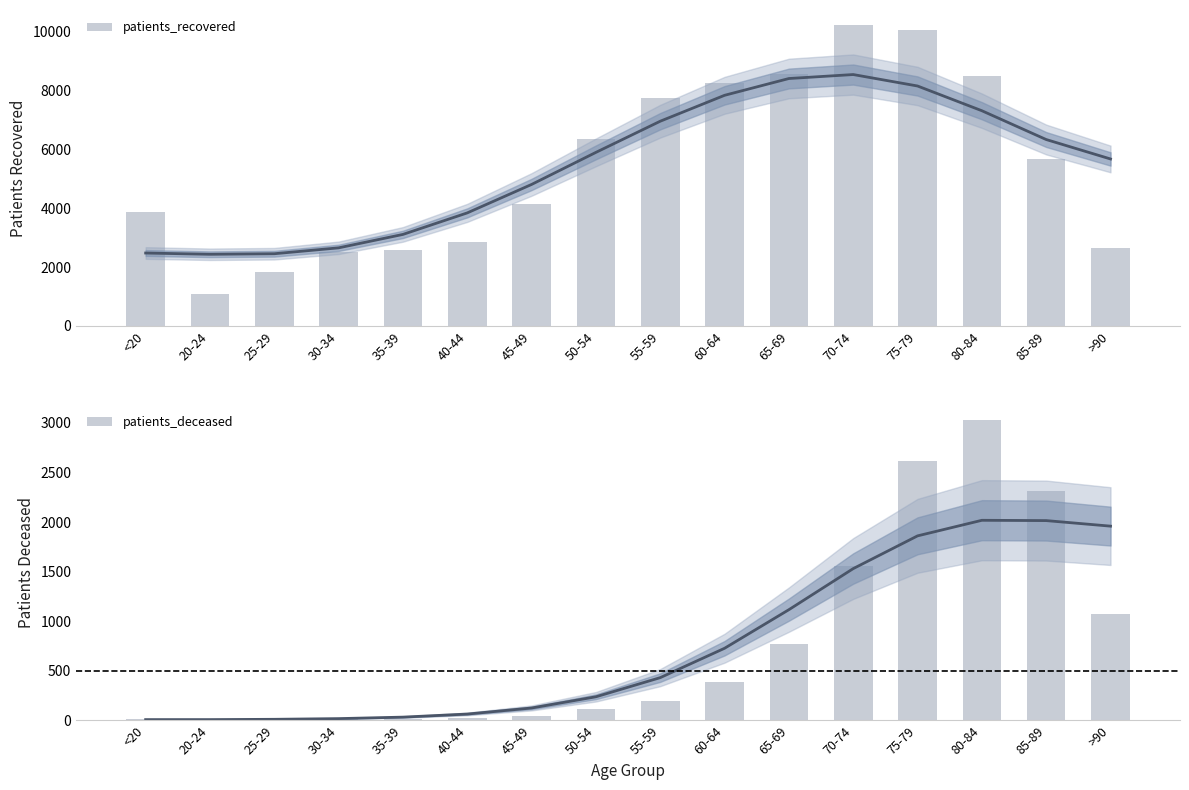

Rank the categories by patients_recovered value from highest to lowest.

70-74, 75-79, 65-69, 80-84, 60-64, 55-59, 50-54, 85-89, 45-49, <20, 40-44, >90, 35-39, 30-34, 25-29, 20-24